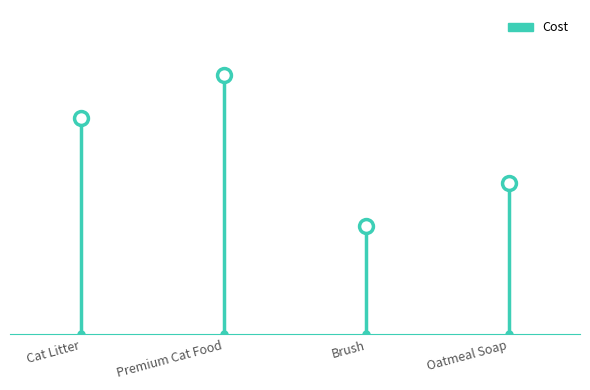

Reading right to left, extract all data points from this chart.

7.0	5.0	12.0	10.0